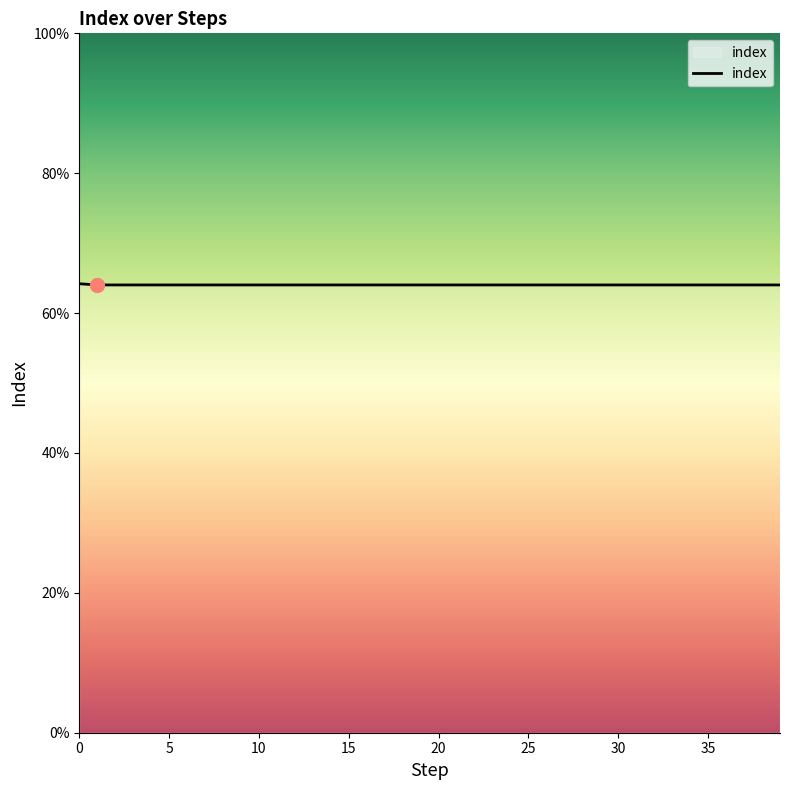

Does the chart display data point markers on the line(s)?

No